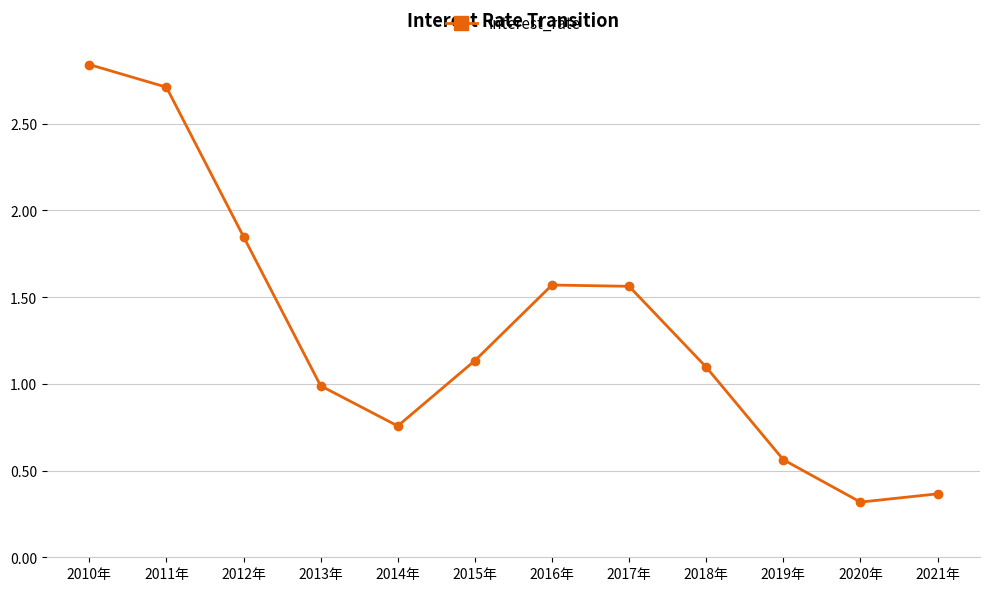

How many interior local peaks (higher than both neighbors) does the data have?

1